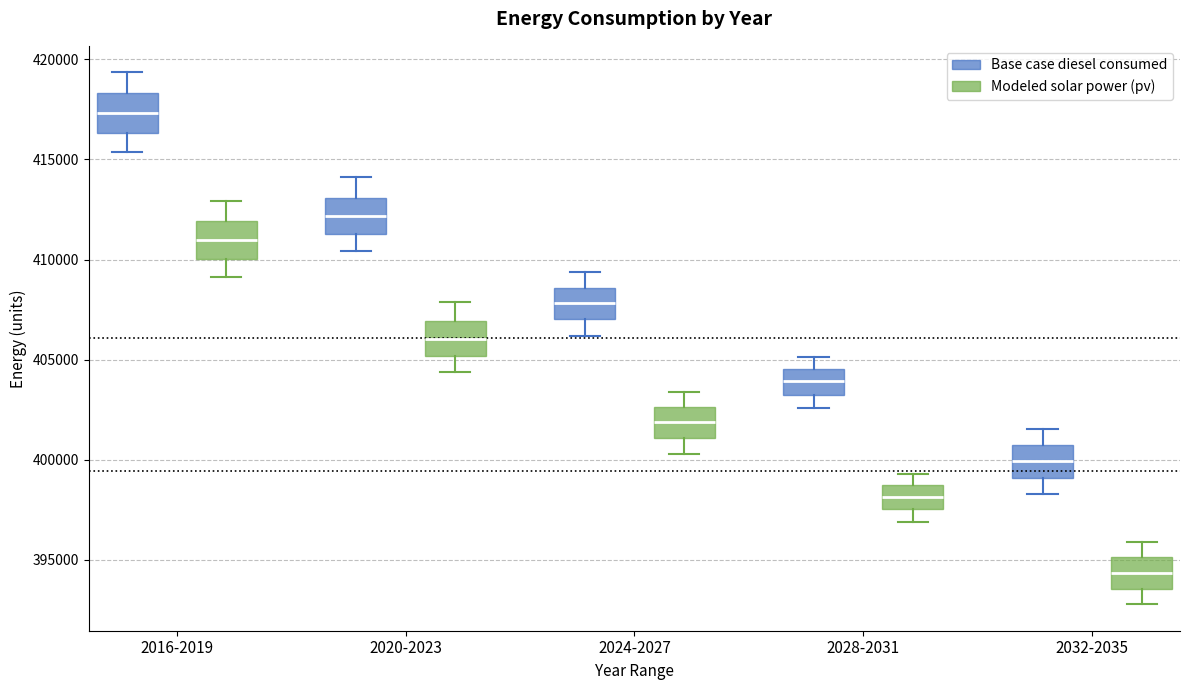

Which box's median line is the highest?

2016-2019 (Base case diesel consumed)